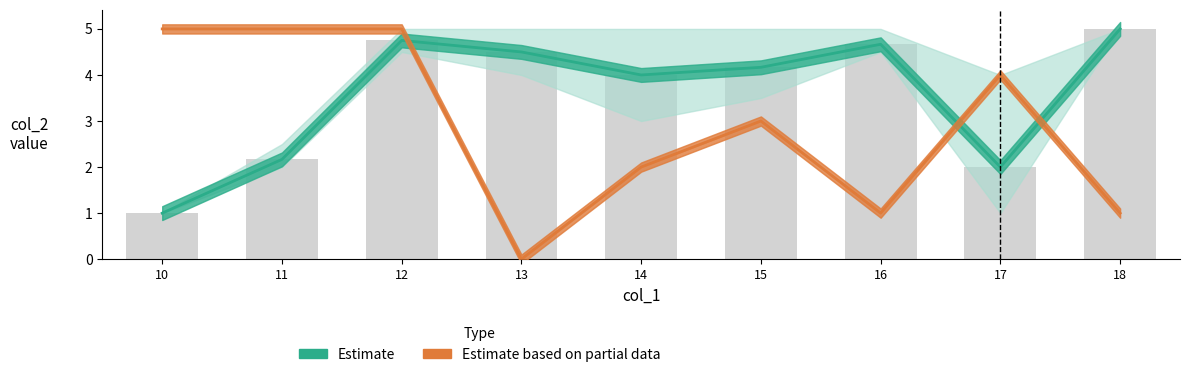

At which category is the sum across all series the highest?

12